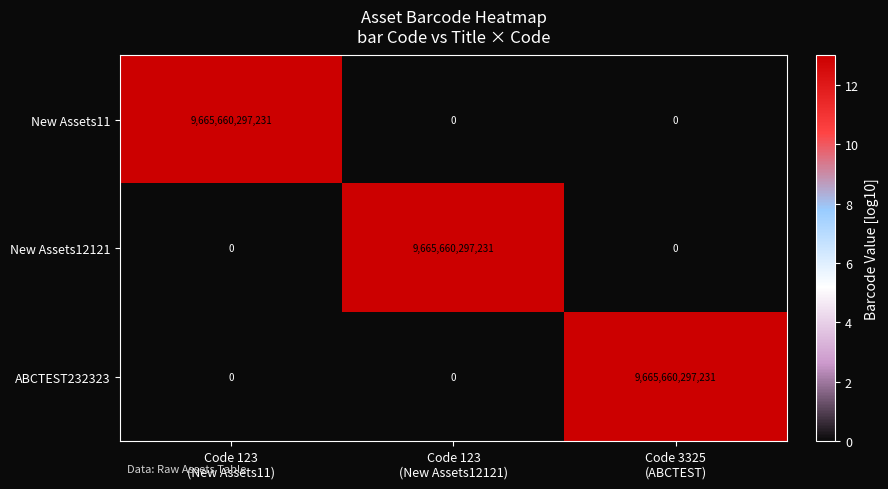

At how many categories does at least one series exceed 6?

3